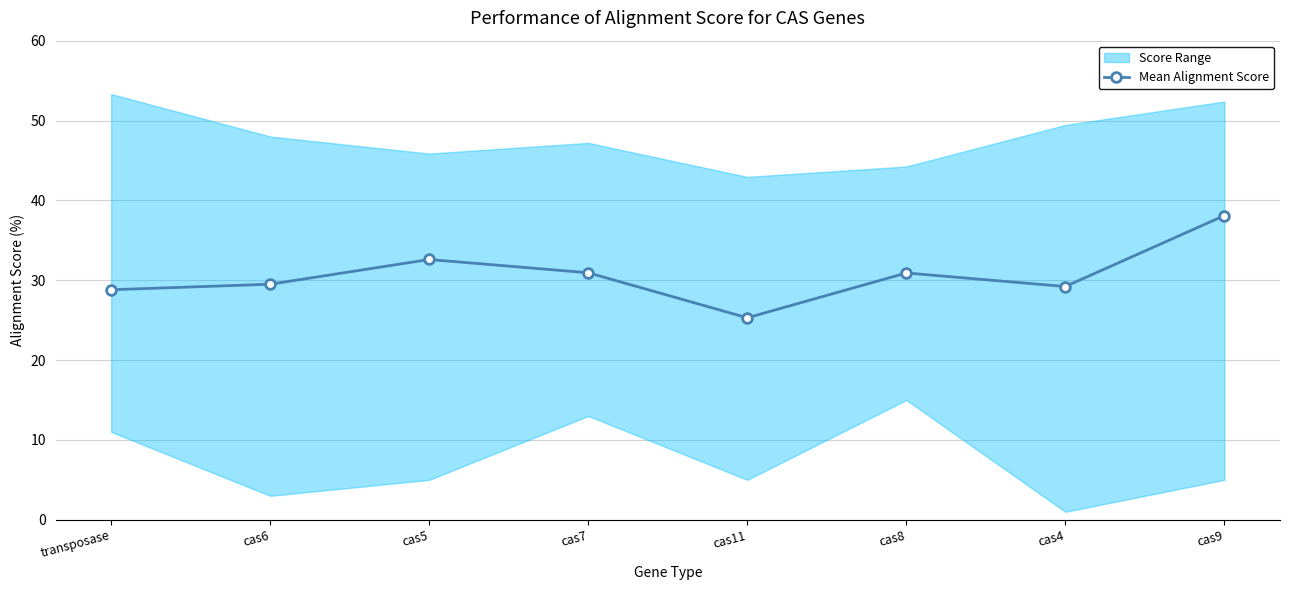

Where is the first local minimum?

cas11